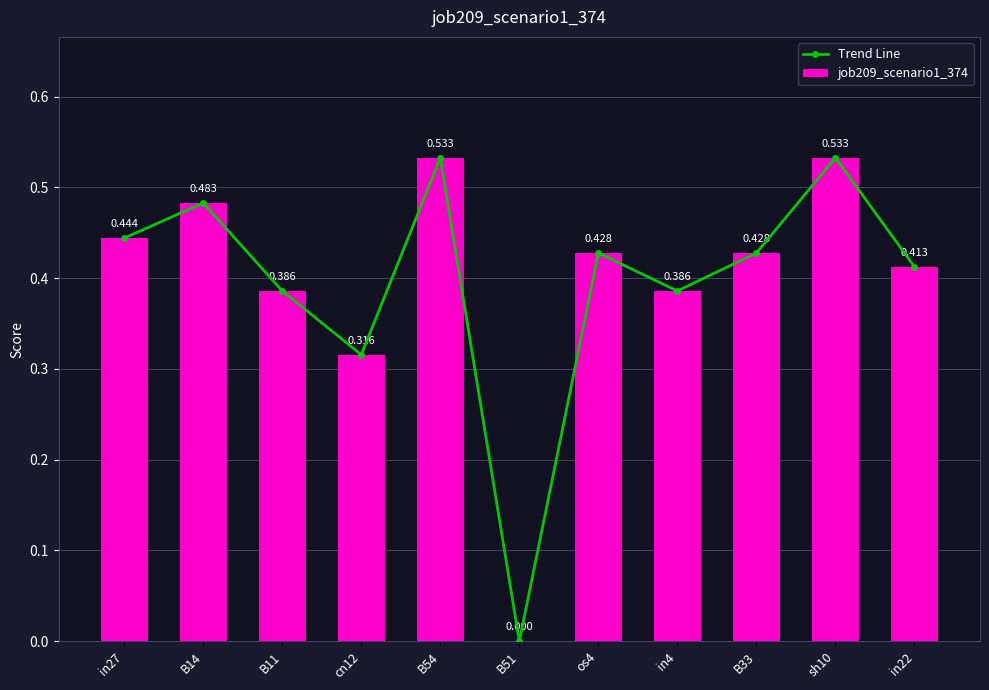

What is the highest value of the Trend Line series?

0.5